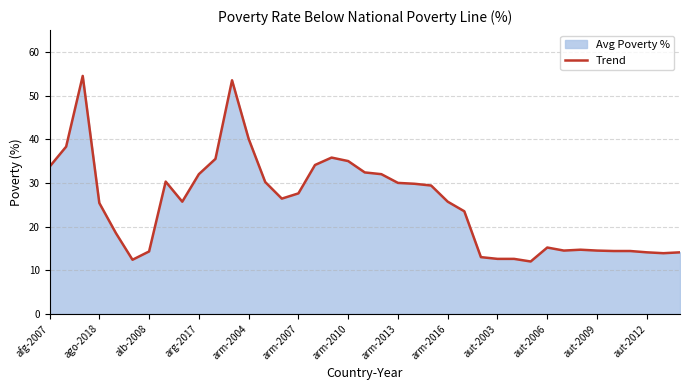

True or false: the data has more than 0 interior local peaks.

True